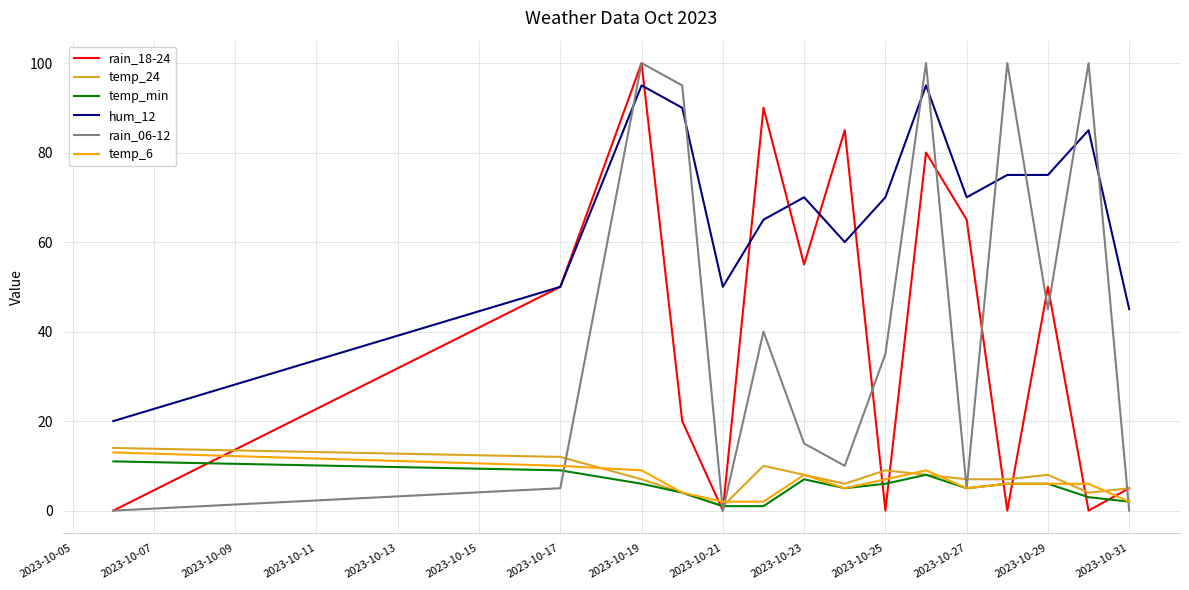

What is the greatest value displayed?

100